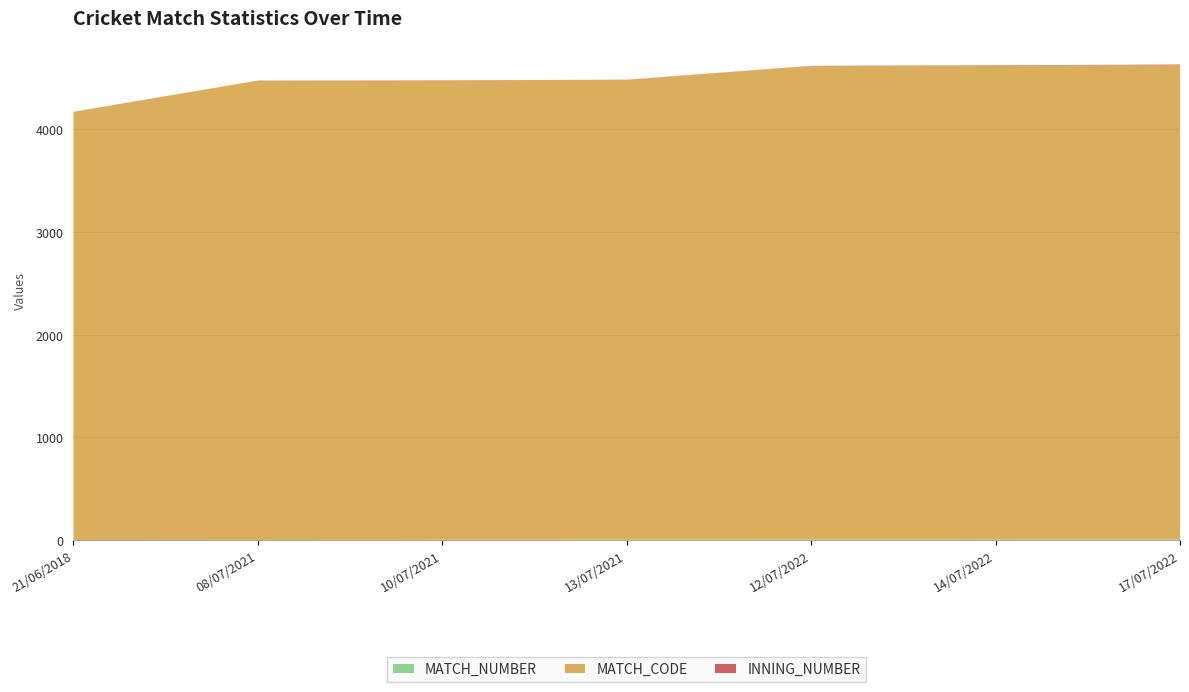

Reading right to left, extract all data points from this chart.

MATCH_NUMBER: 7	6	5	4	3	2	1
MATCH_CODE: 4618	4613	4609	4476	4473	4472	4169
INNING_NUMBER: 5	4	3	2	1	0	0